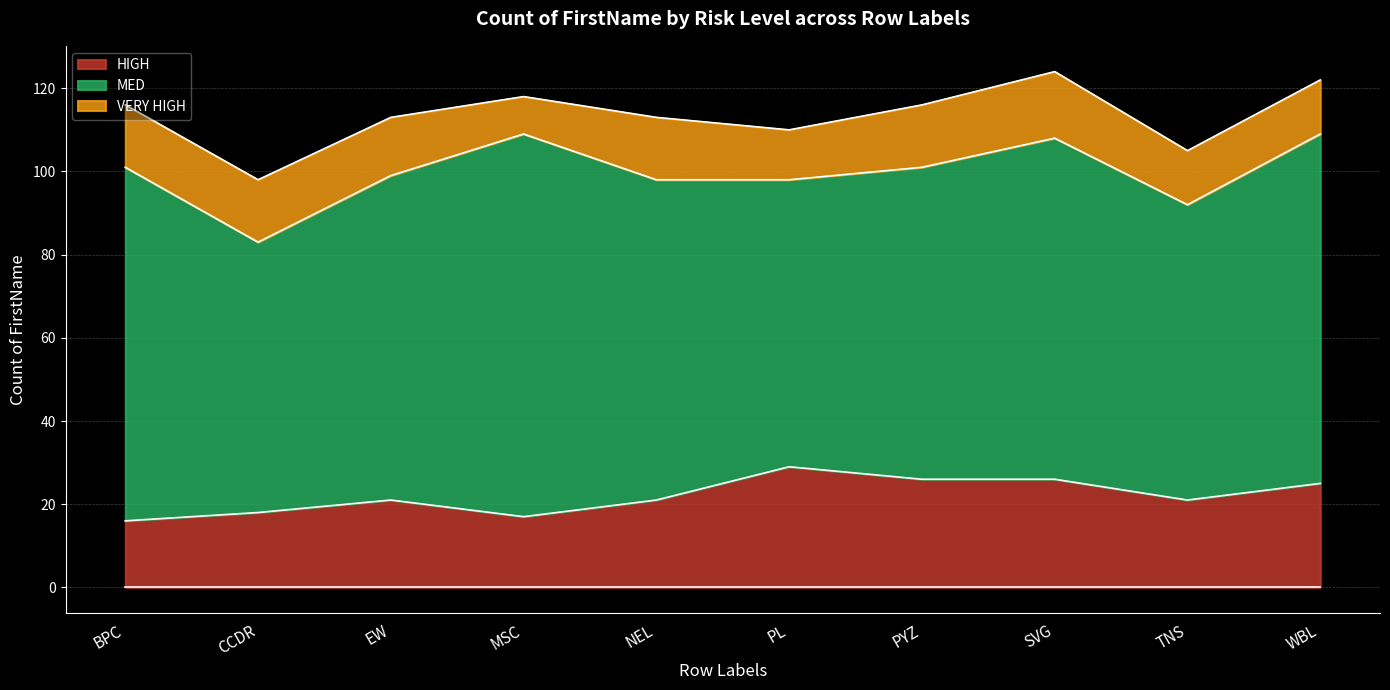

Which series changed the most between EW and WBL?

MED